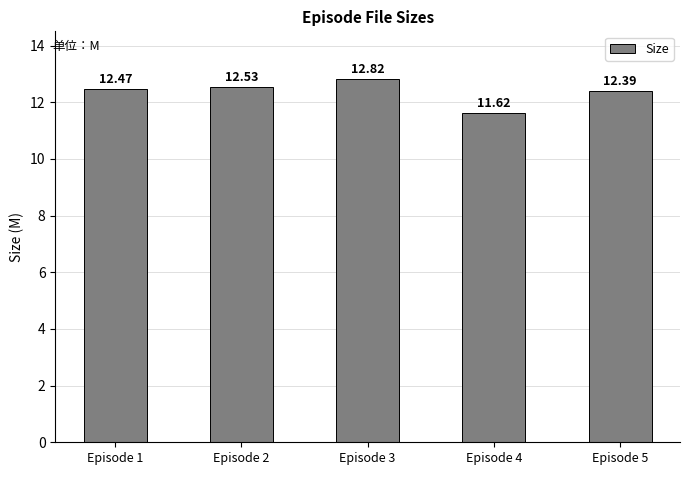

What is the sum of all values?

61.8